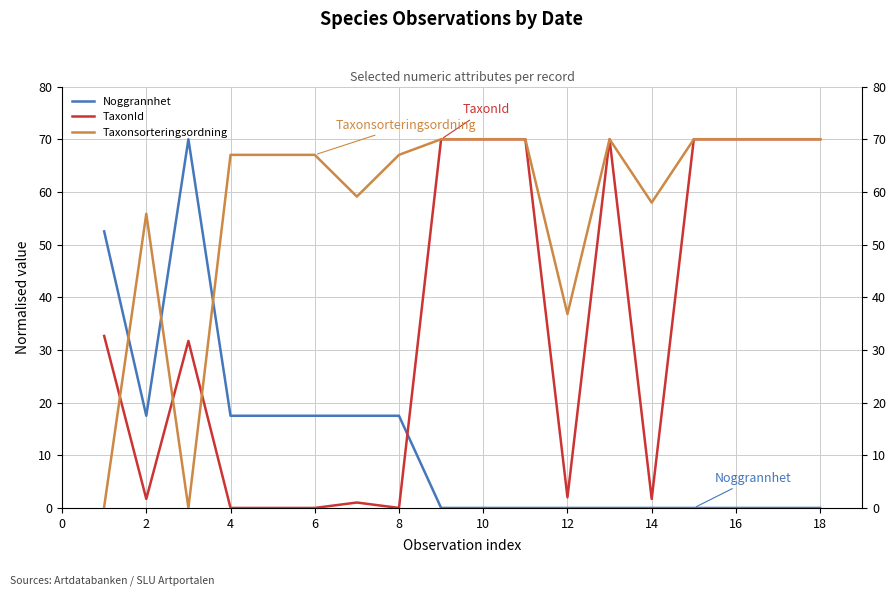

At how many categories does at least one series exceed 32?

18